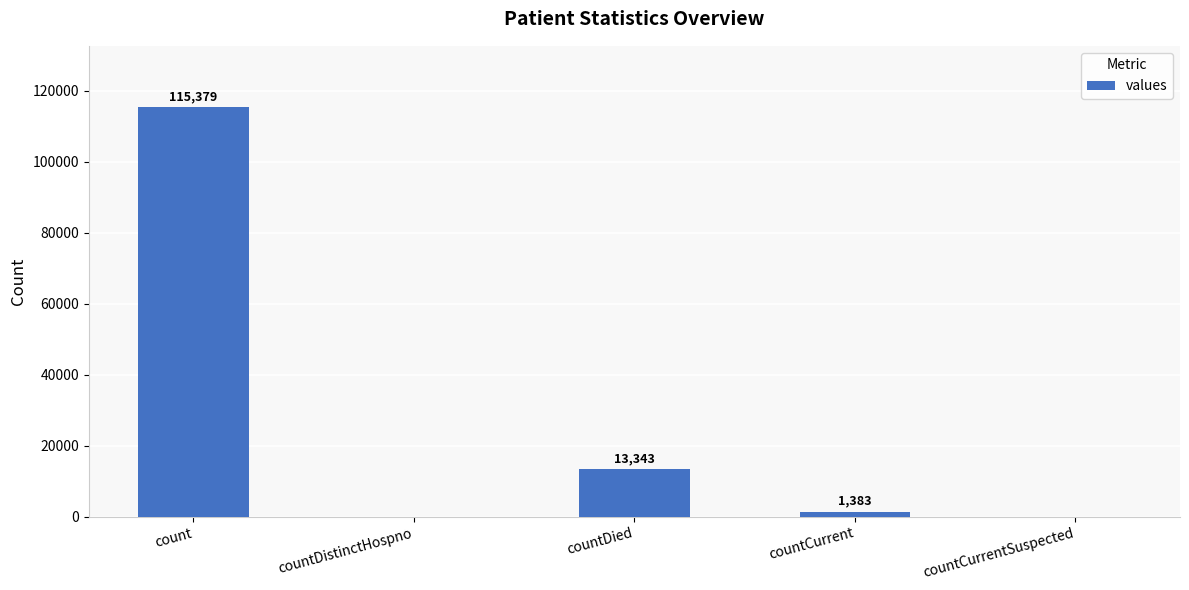

Which label corresponds to the largest value in the chart?

count